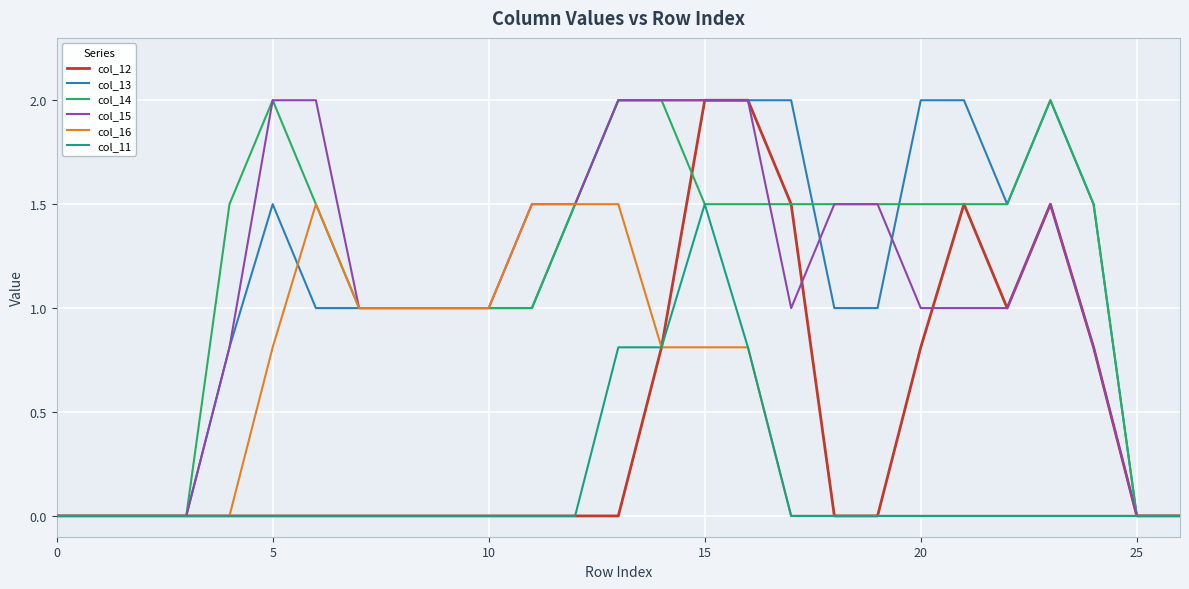

What is the maximum value for col_16?

1.5